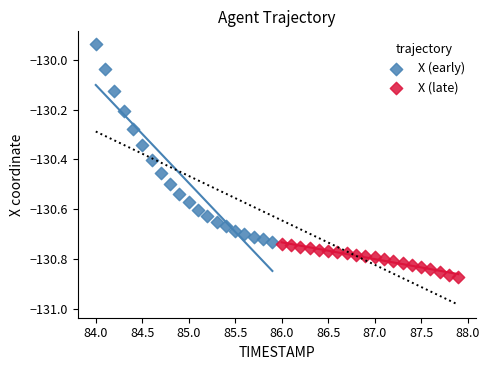

Which series contains the lowest Y value?

X (late)